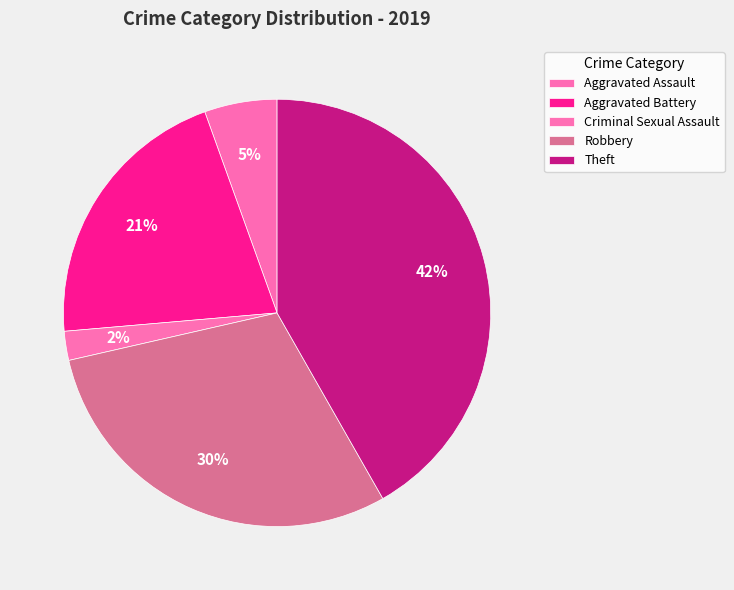

Approximately how many times larger is the value at Theft compared to Robbery?

1.4